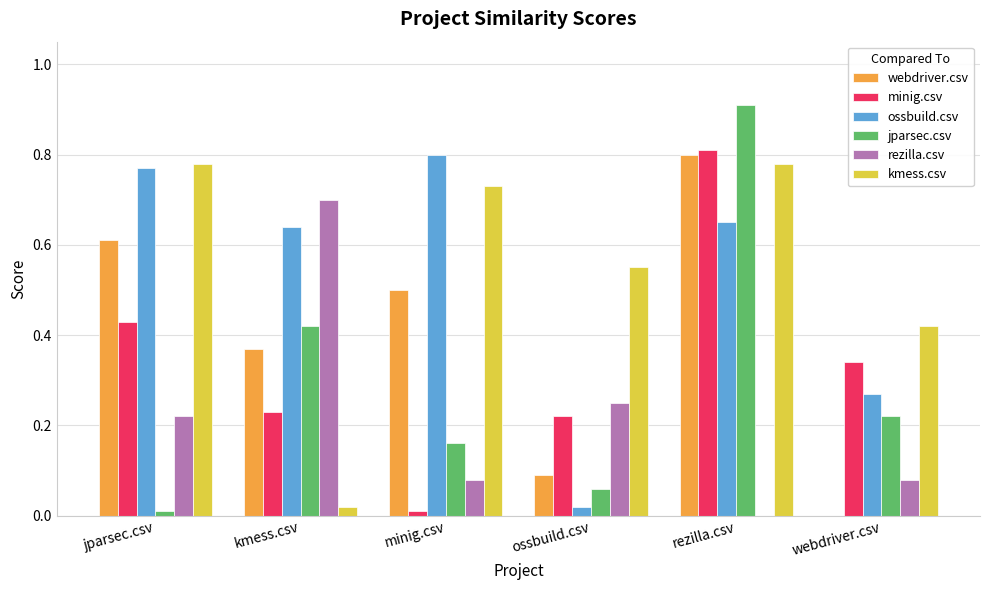

Count the webdriver.csv values in the range 0 to 1.

6